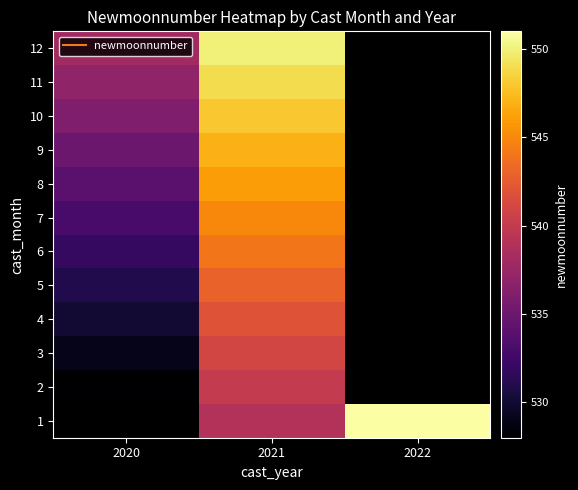

Which label corresponds to the smallest value in the chart?

2020